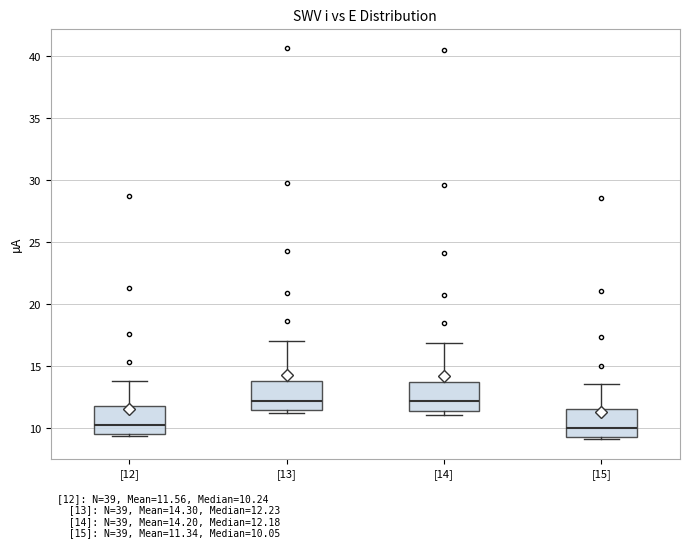

Reading left to right, read every box against the y-axis: the position of its median line, the range the box covers, and the ends of its whiskers. The values are not printed on the chart, so give them approximately, as read against the axis.

[12]: median 10.0, box 9.5 to 12.0, whiskers 9.5 (just below the box's lower edge) to 14.0
[13]: median 12.0, box 11.5 to 14.0, whiskers 11.0 to 17.0
[14]: median 12.0, box 11.5 to 14.0, whiskers 11.0 to 17.0
[15]: median 10.0, box 9.5 to 11.5, whiskers 9.0 to 13.5